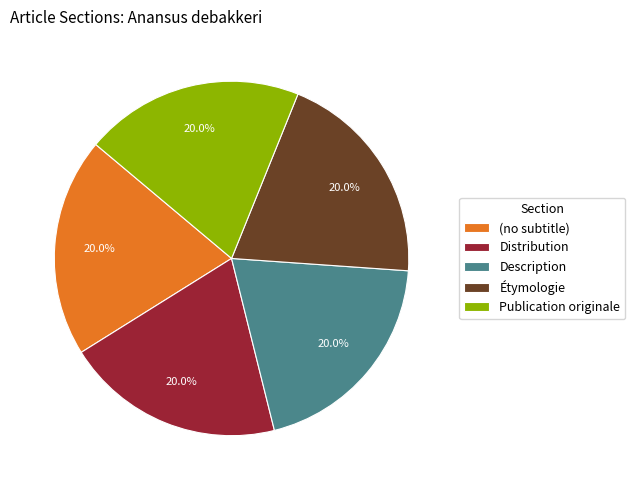

To the nearest percent, what is the difference between the Publication originale and (no subtitle) slice percentages?

0%